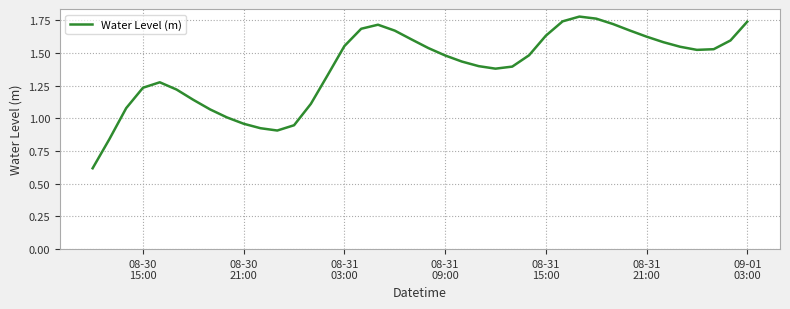

What is the smallest value displayed?

0.6